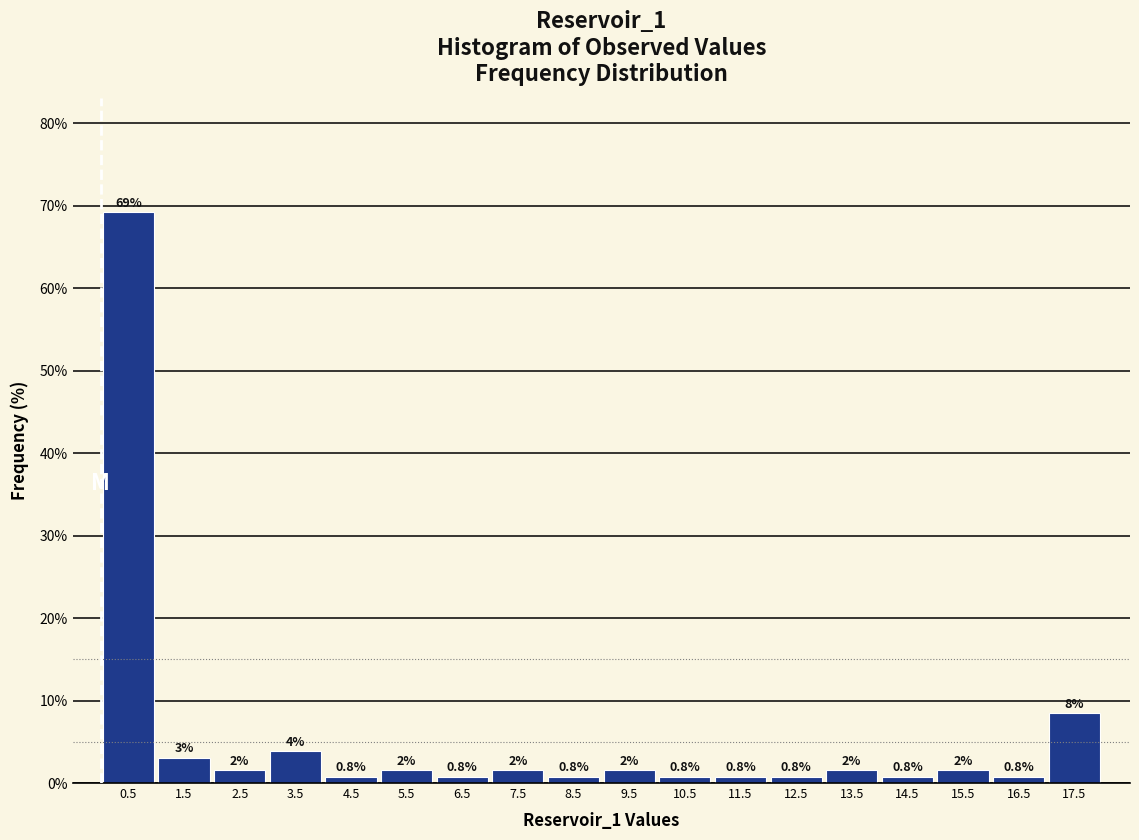

Which range on the x-axis has the tallest bar?

0 to 1